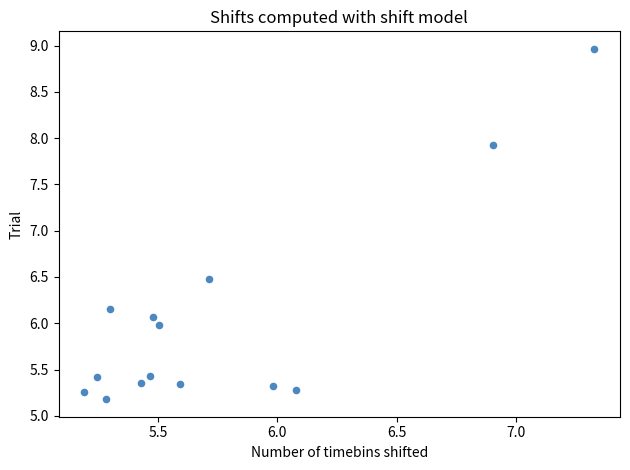

What is the range of X values (max minus min)?

2.1